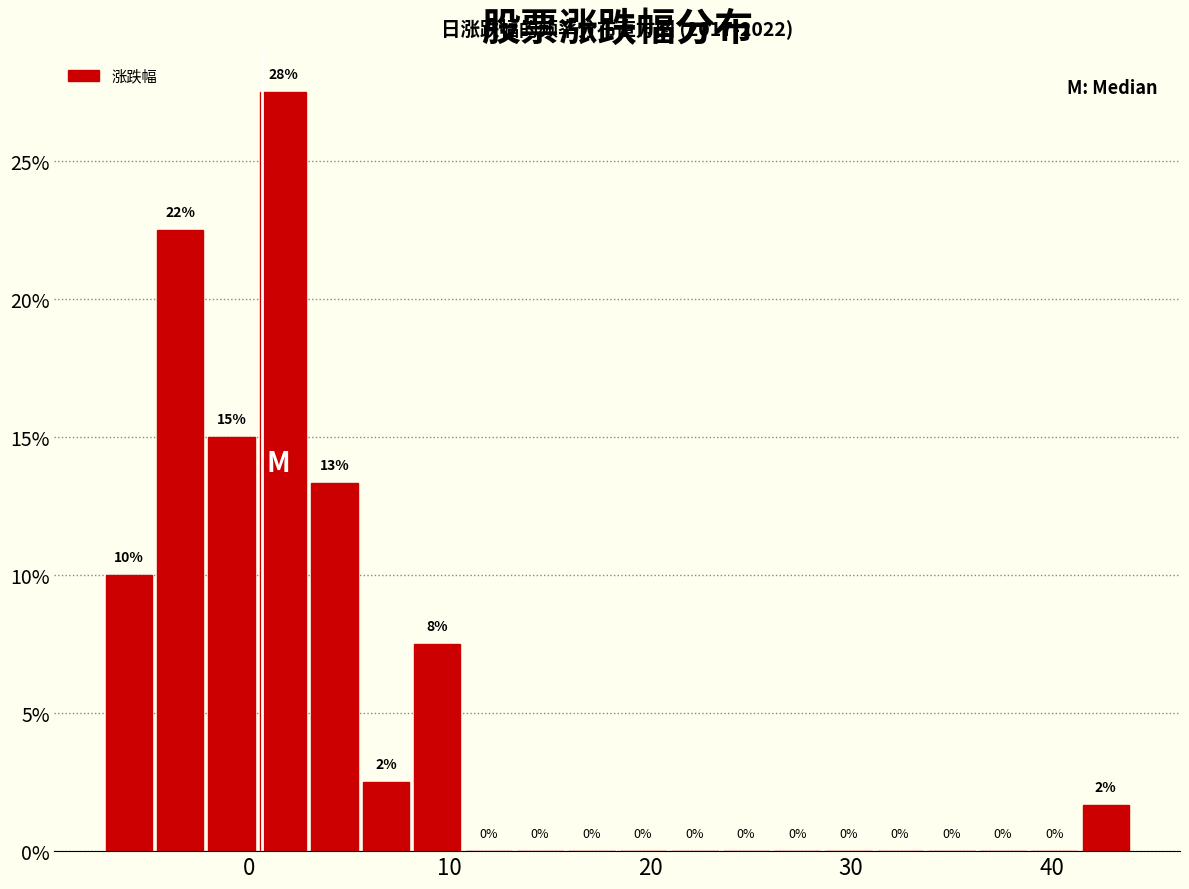

Read against the x-axis, roughly where is the centre of the tallest bar?

2